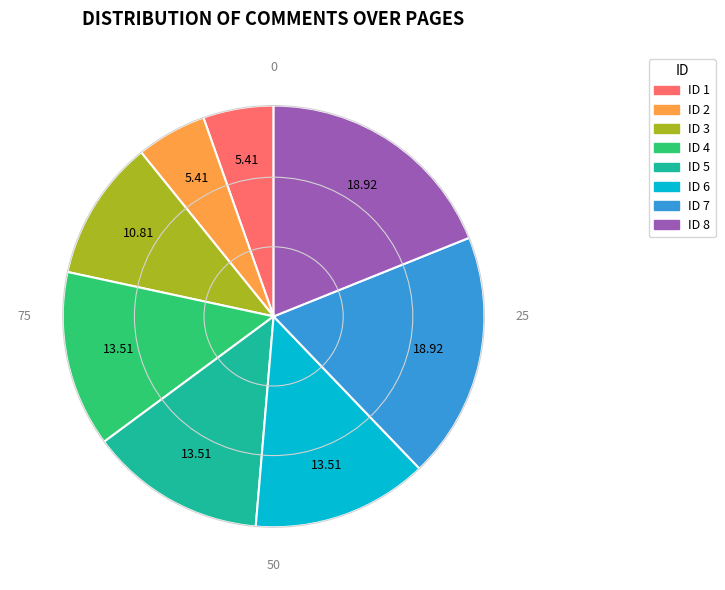

Is the sum of ID 6 and ID 5 greater than half?

No